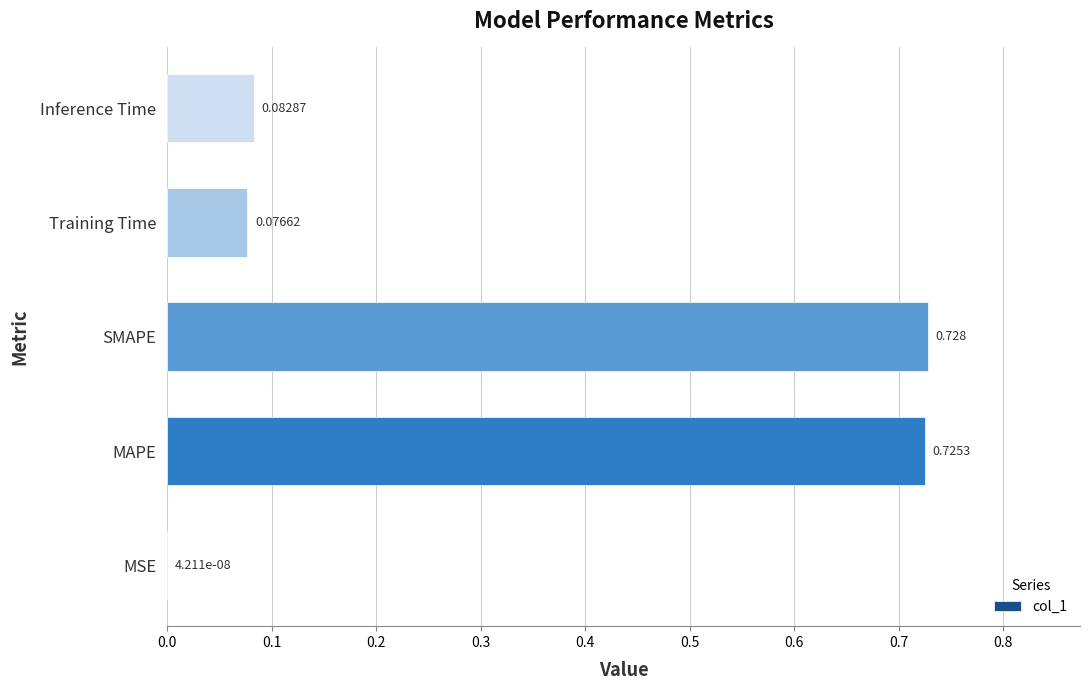

Between MSE and MAPE, which is larger?

MAPE